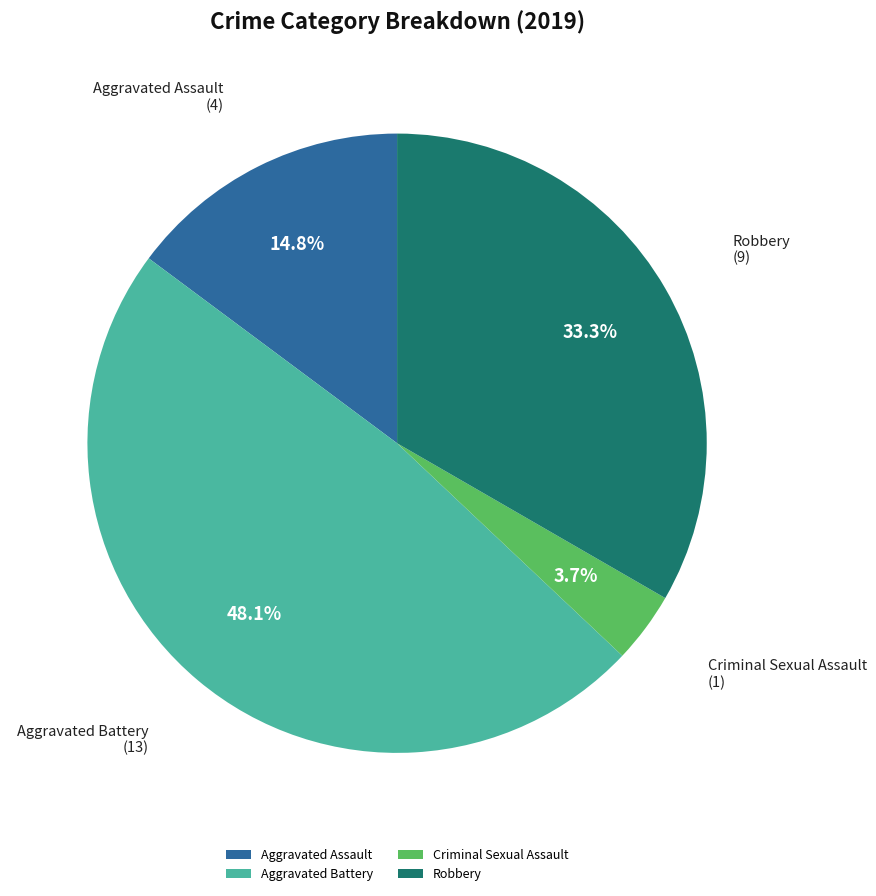

Approximately how many times larger is the value at Aggravated Assault compared to Robbery?

0.4